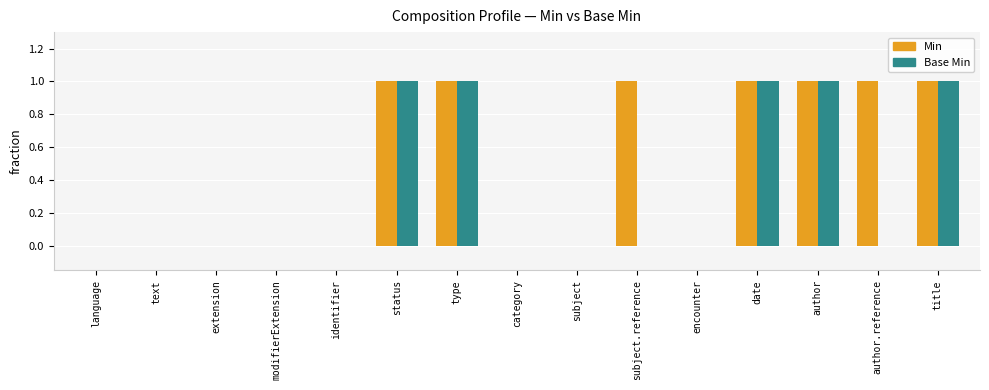

What is the sum of all Min values?

7